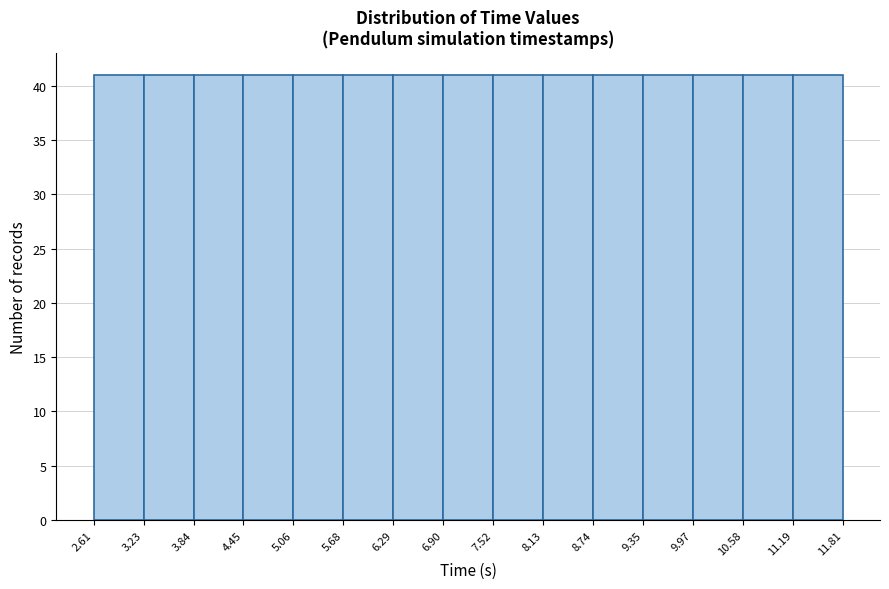

What is the height of the bar covering 5.68 to 6.29 on the x-axis? The values are not printed on the chart, so give them approximately, as read against the axis.

41